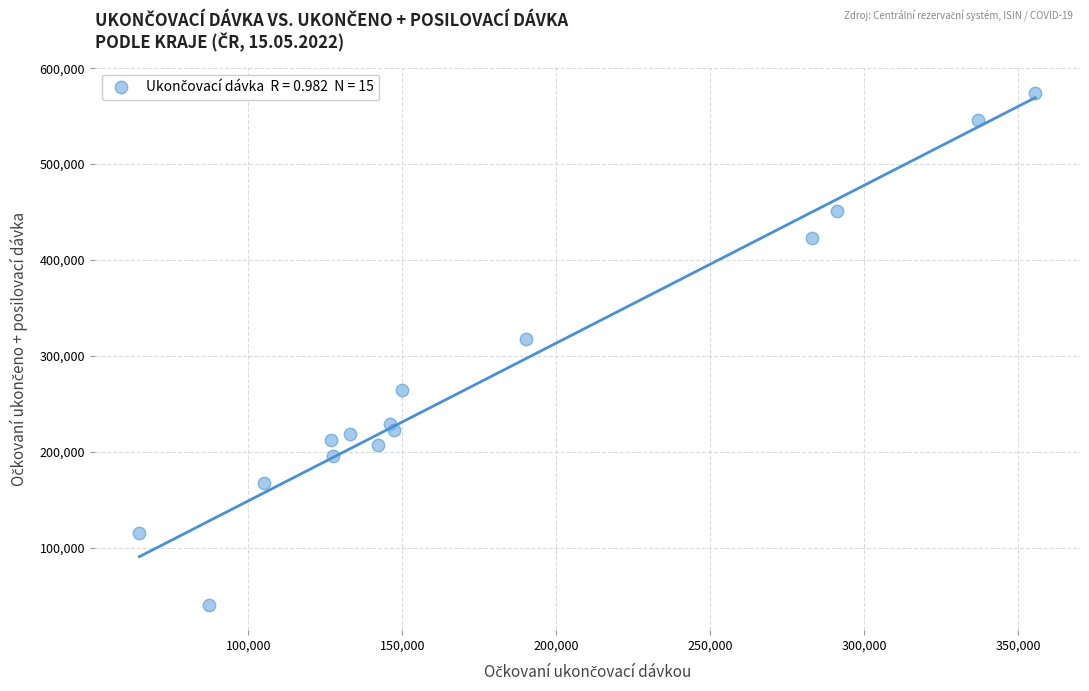

What Y value in the scatter plot is closest to 307313?

317536